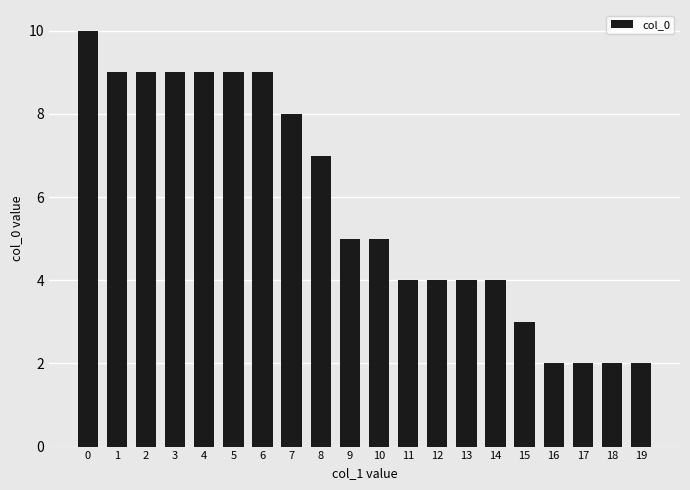

The value at 5 is 9. True or false?

True